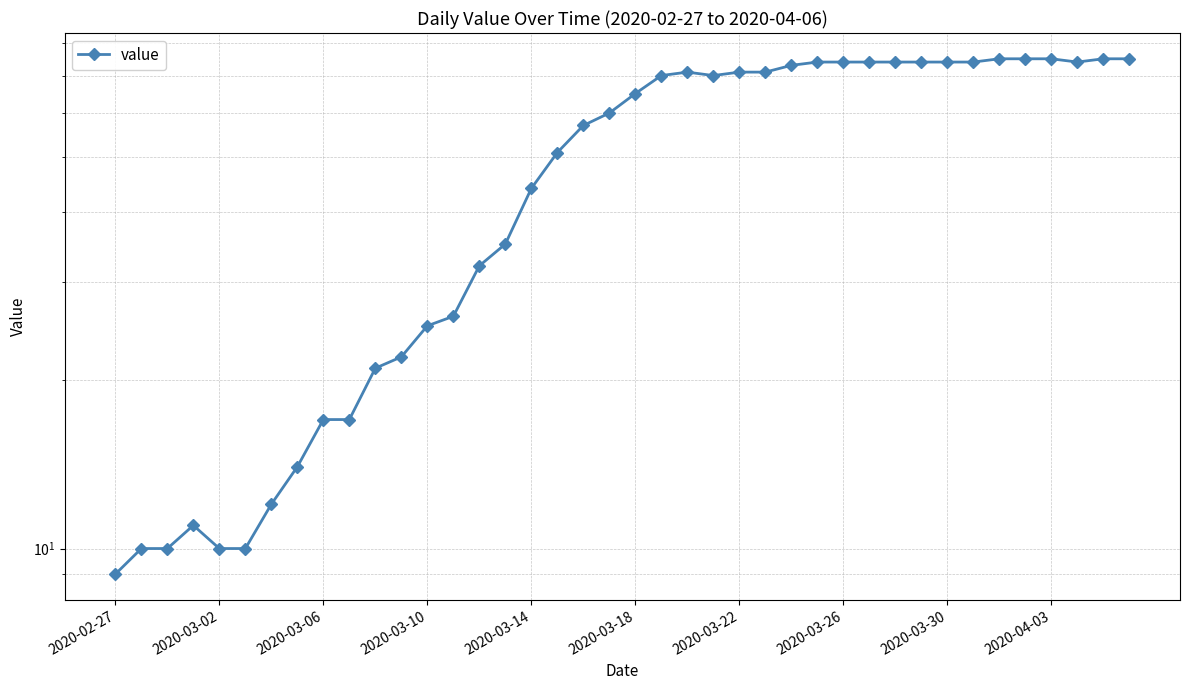

What is the change in value from 23 to 25?

+1